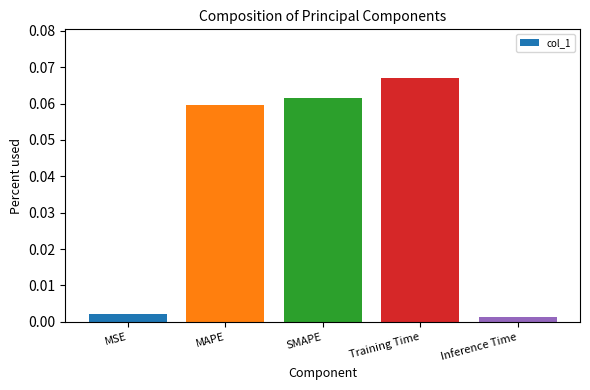

Which label corresponds to the largest value in the chart?

Training Time